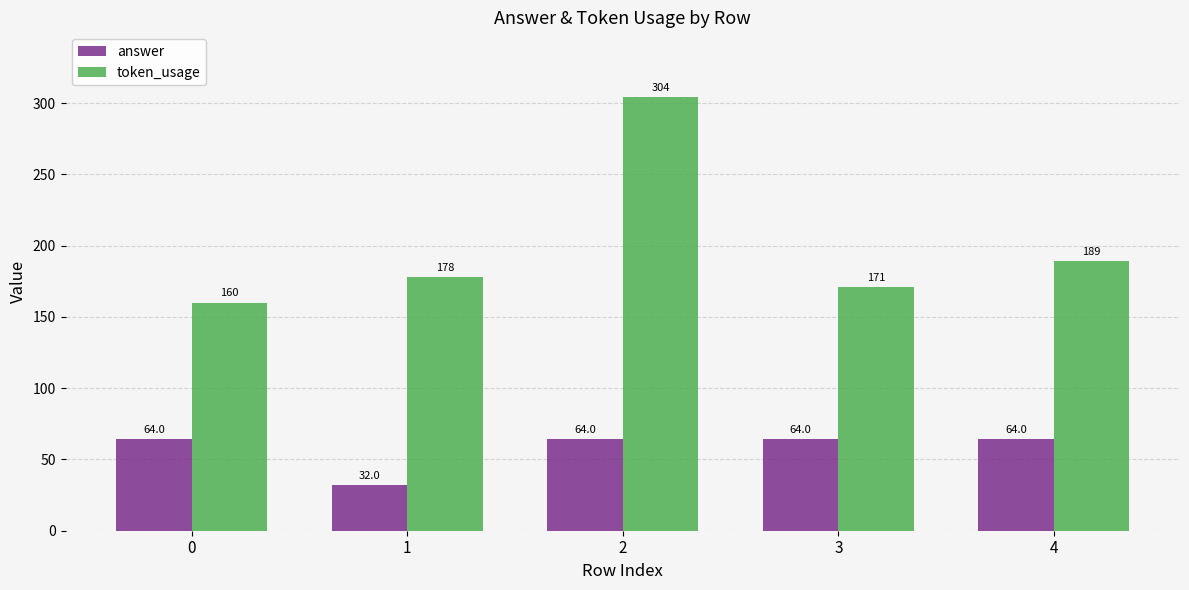

List the series in order of their peak value, highest first.

token_usage, answer